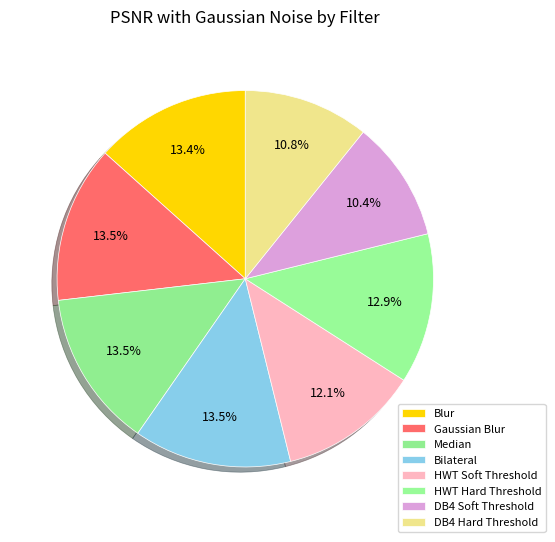

How many segments does this pie chart have?

8